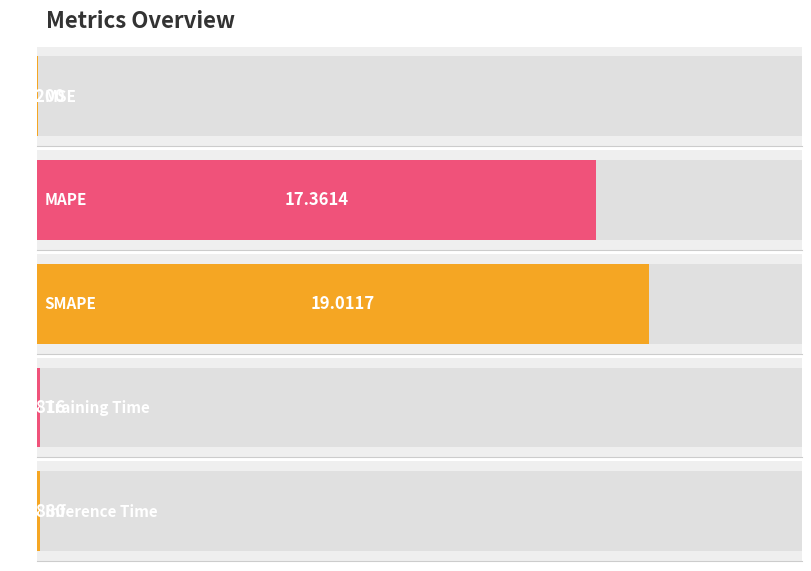

What is the label of the 3rd bar from the right?

SMAPE